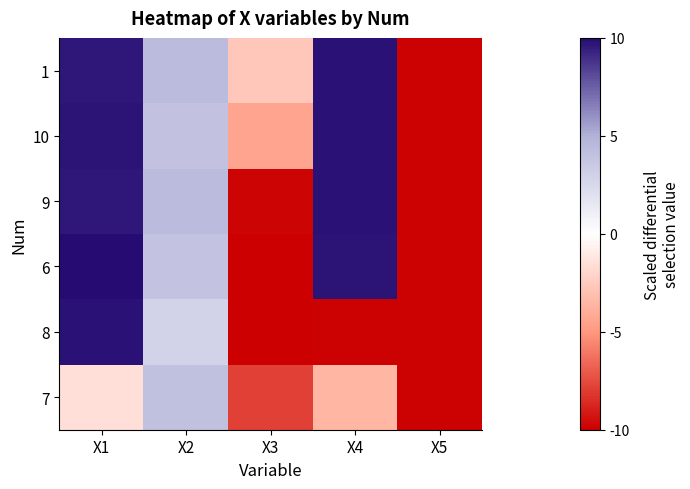

List the series in order of their peak value, lowest first.

7, 9, 8, 10, 1, 6